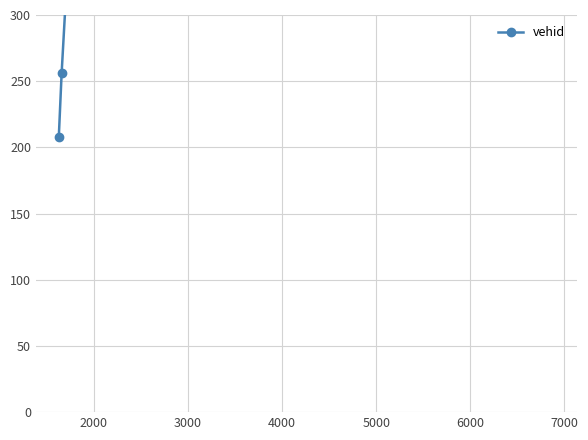

What is the average value?

3181